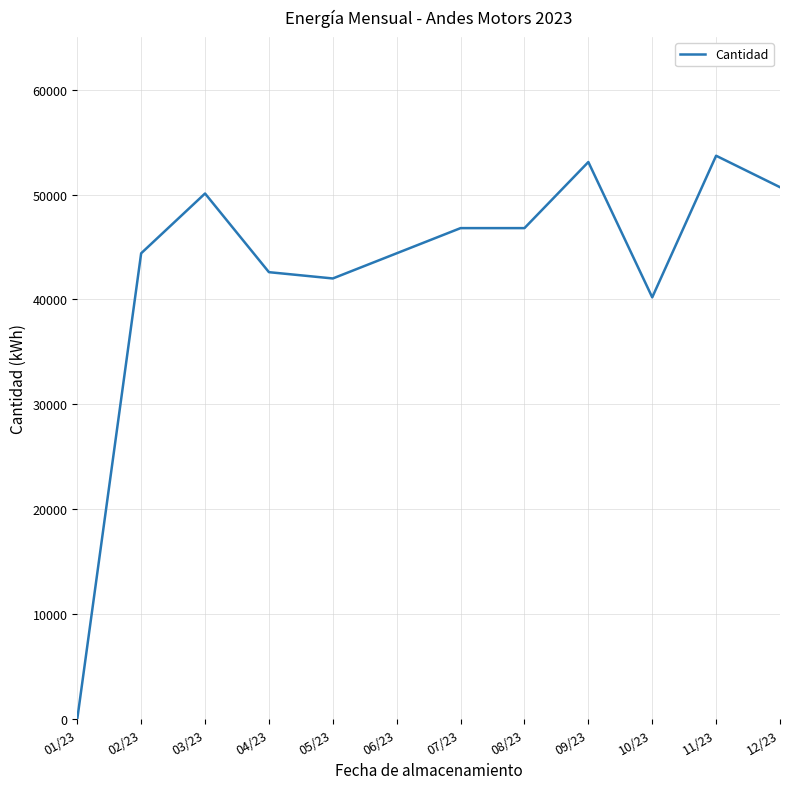

Approximately how many times larger is the value at 09/23 compared to 10/23?

1.3